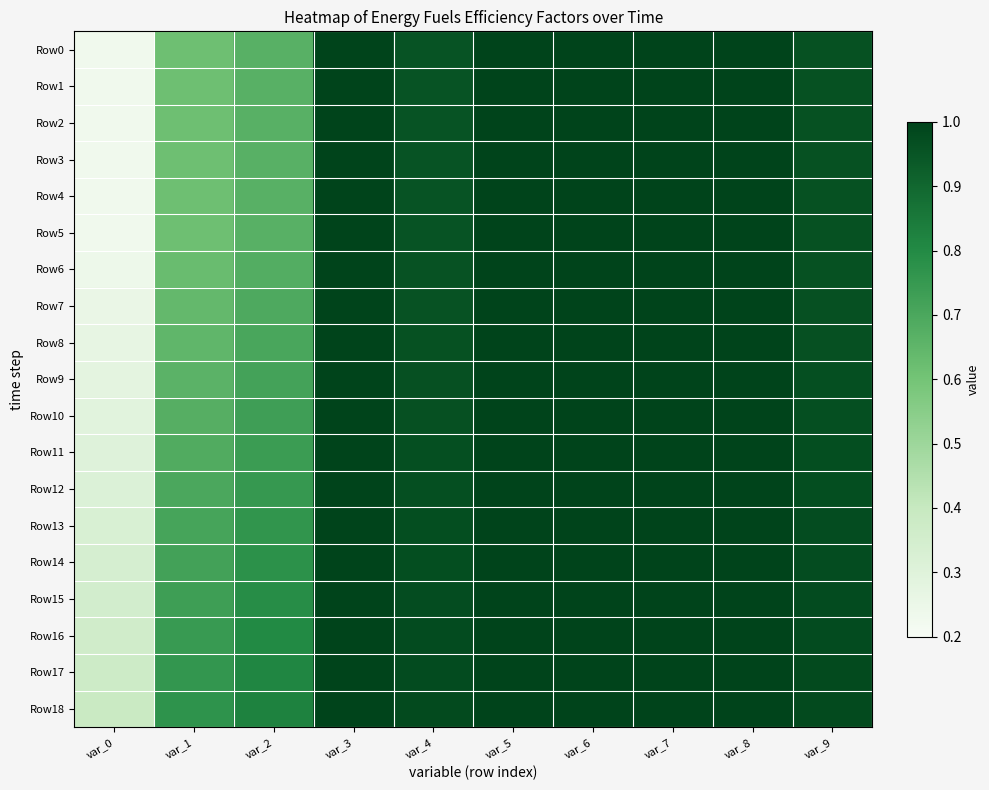

Which series changed the most between var_4 and var_7?

Row0